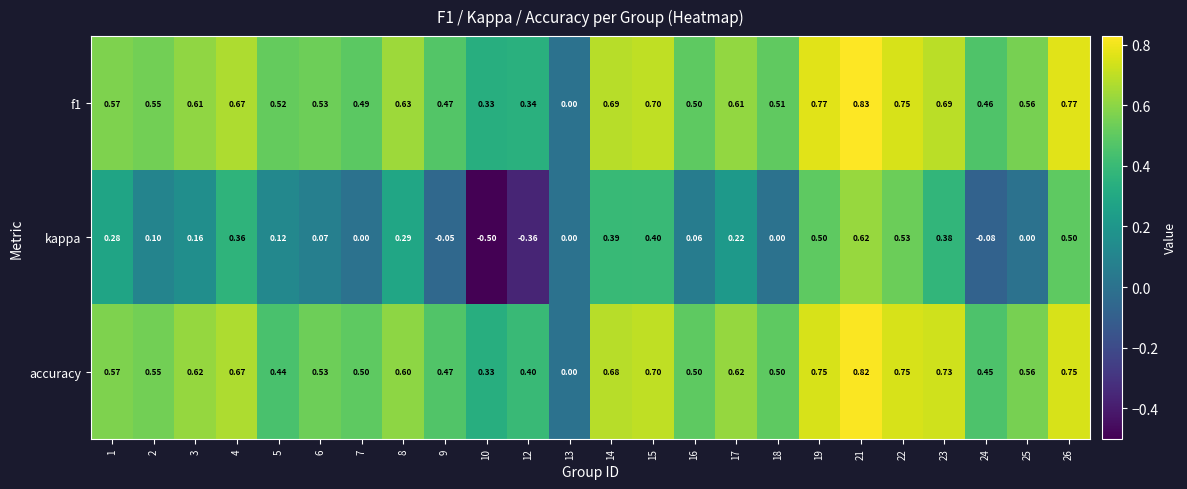

Is the value of f1 at 8 greater than the value of accuracy at 12?

Yes